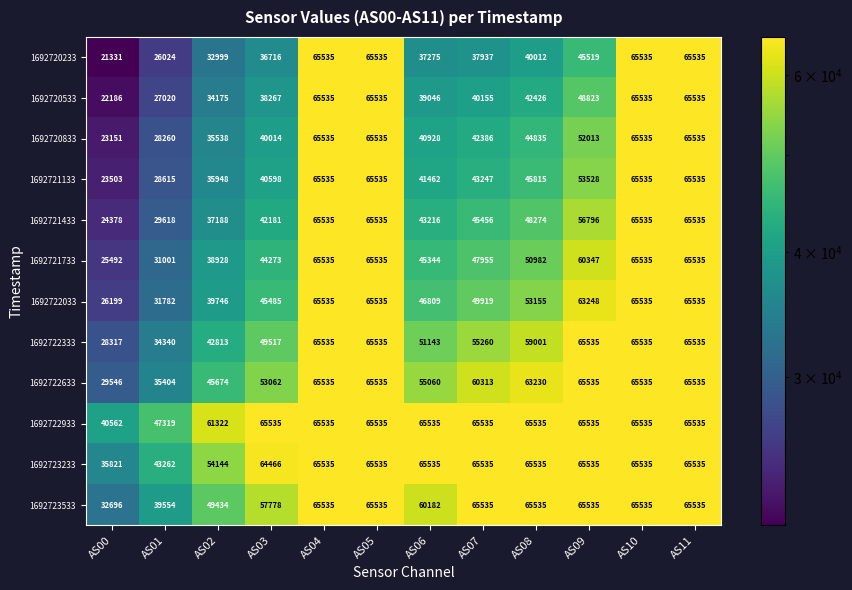

What is the average value of the 1692722333 series?

54006